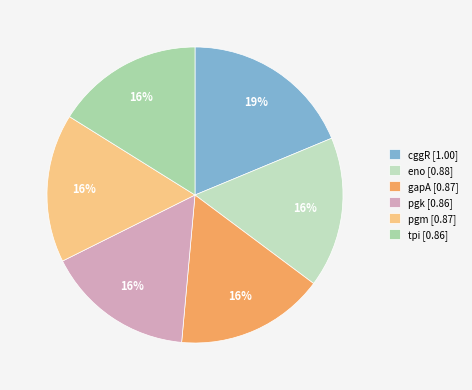

Which has a higher value, pgm or cggR?

cggR